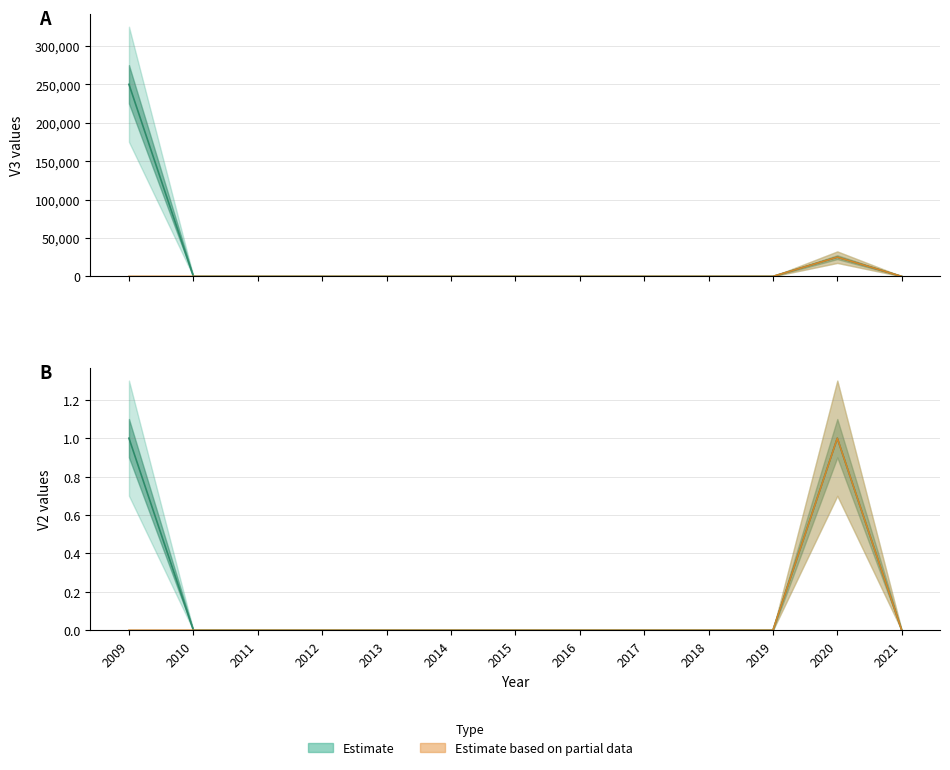

At which category is the sum across all series the highest?

2009